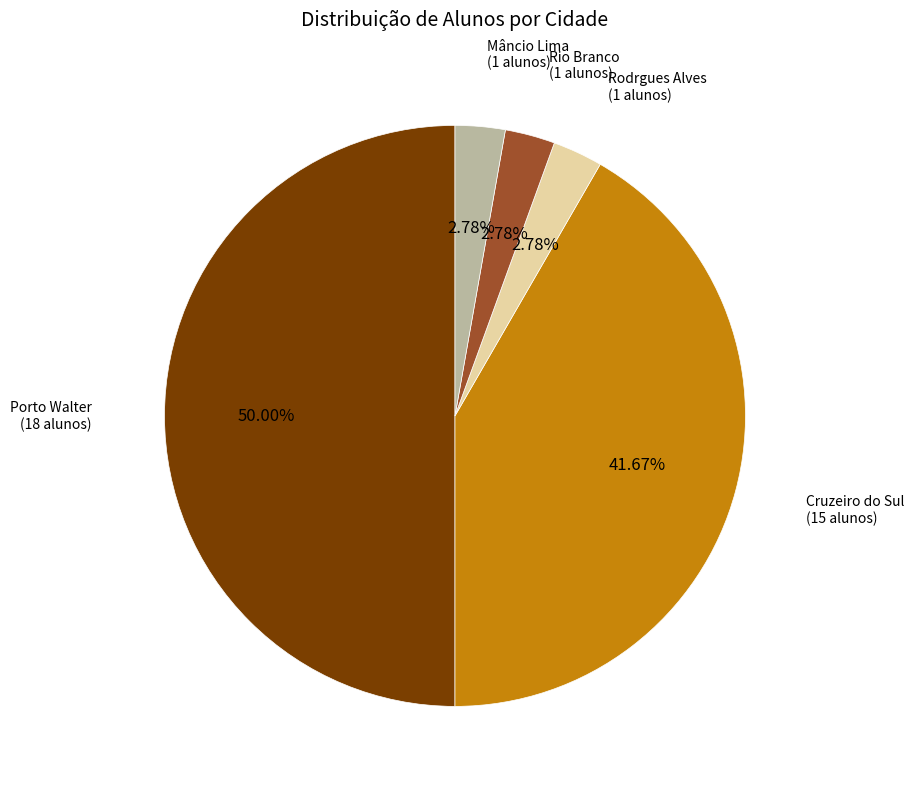

Count the number of slices in the pie.

5